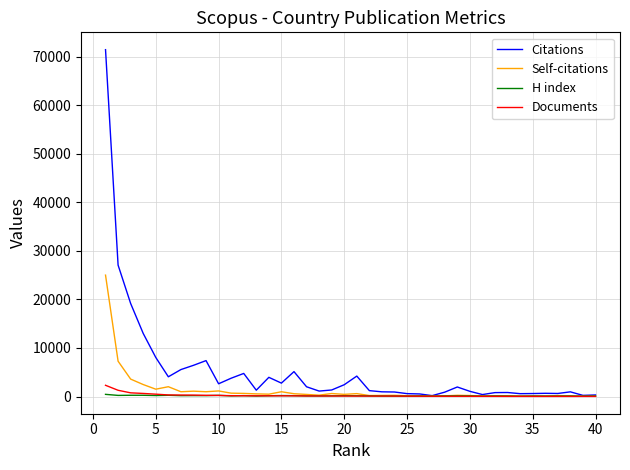

Which series has the largest range (max minus min)?

Citations